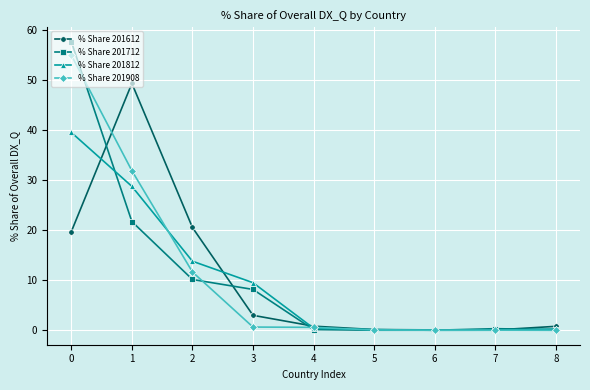

How many series are shown in this chart?

4